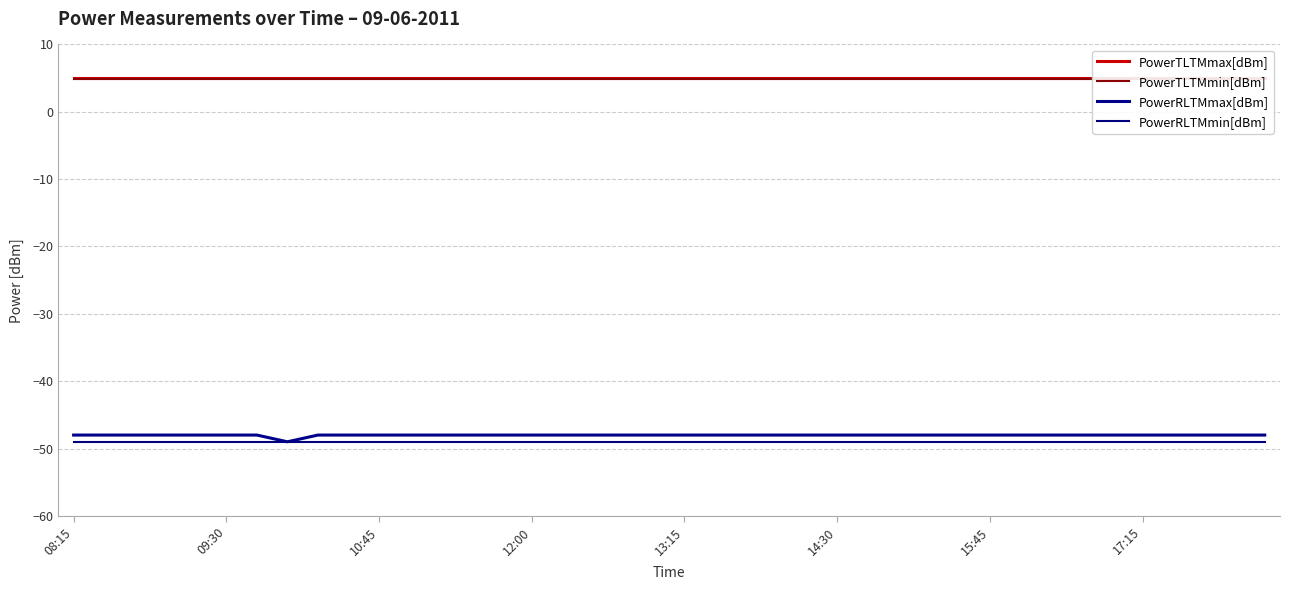

How many lines are shown in the chart?

4